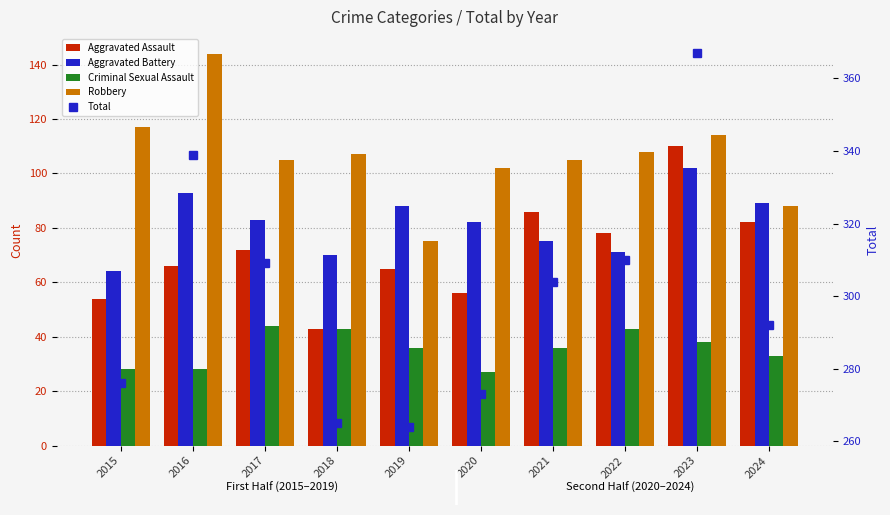

Reading right to left, extract all data points from this chart.

Aggravated Assault: 82	110	78	86	56	65	43	72	66	54
Aggravated Battery: 89	102	71	75	82	88	70	83	93	64
Criminal Sexual Assault: 33	38	43	36	27	36	43	44	28	28
Robbery: 88	114	108	105	102	75	107	105	144	117
Total: 292	367	310	304	273	264	265	309	339	276